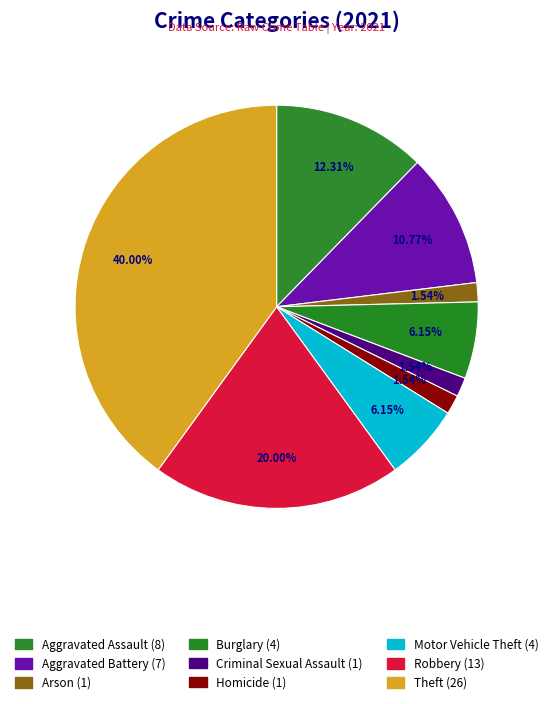

Combined, do Motor Vehicle Theft and Theft account for over 50%?

No